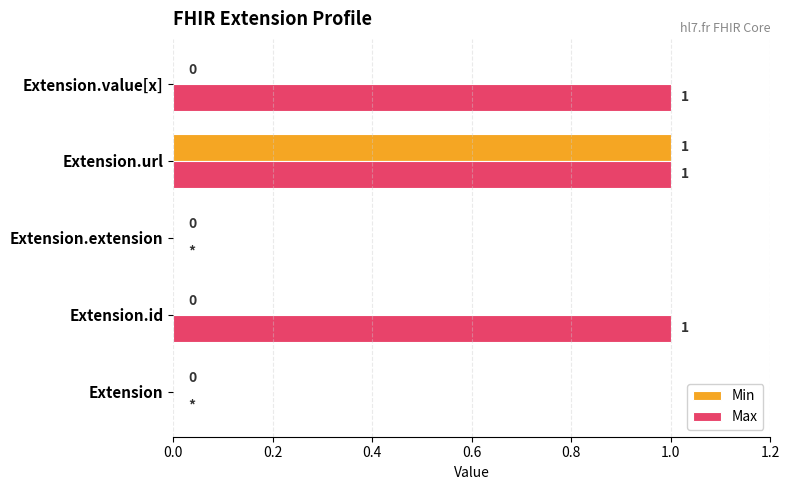

Which series has the largest total across all categories?

Max